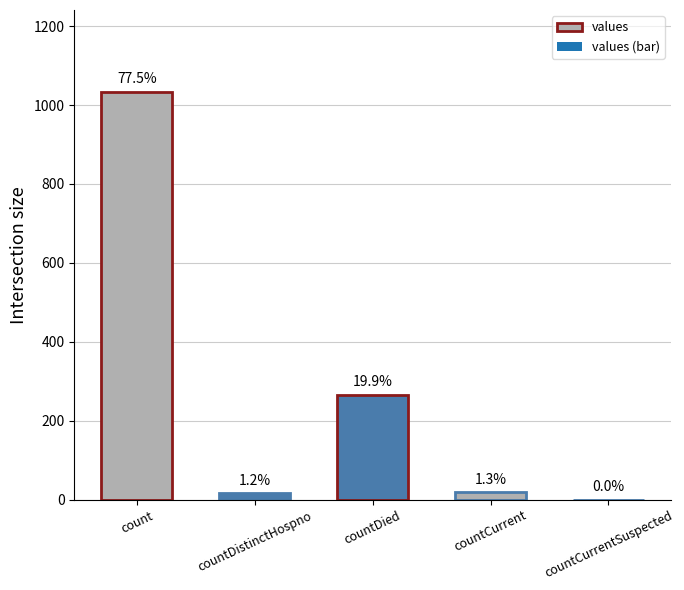

What is the difference between the maximum and minimum values?

1034